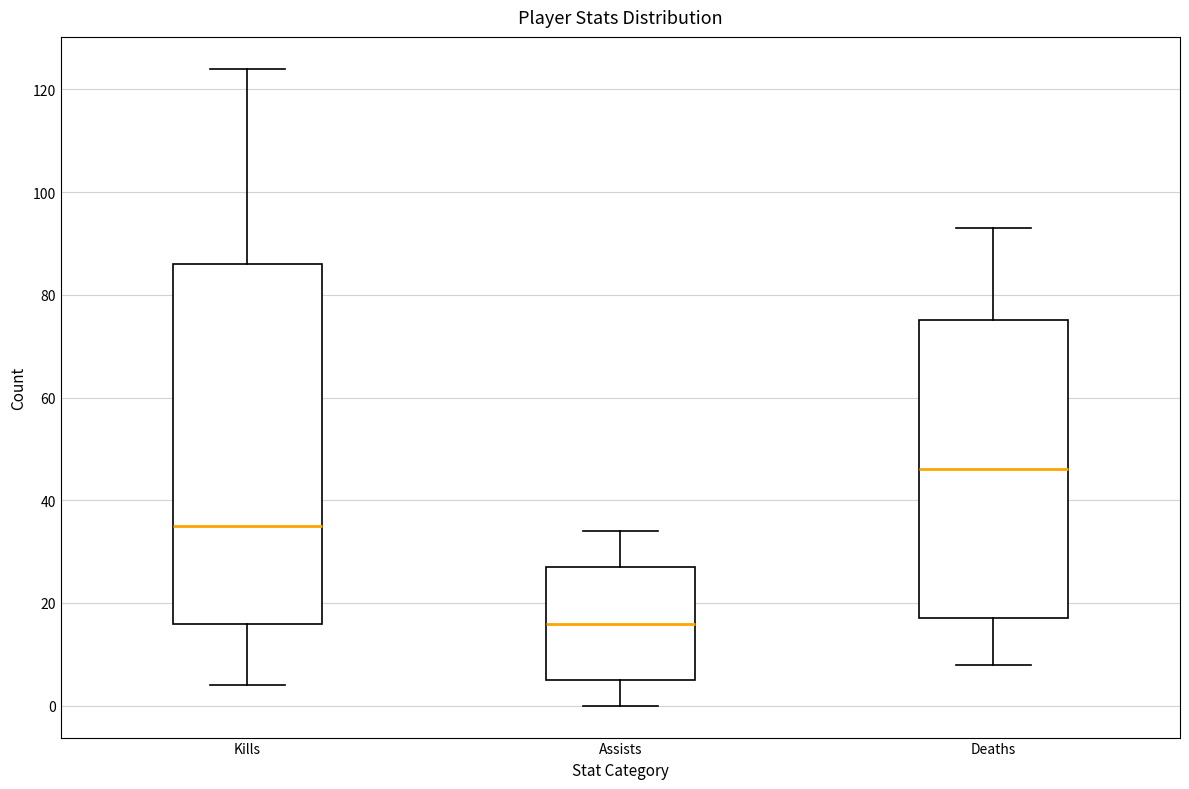

Reading left to right, transcribe this box plot: for each box, give where its median line is, the range the box spans, and where its two whiskers end, as read against the y-axis. The values are not printed on the chart, so give them approximately, as read against the axis.

Kills: median 36, box 16 to 86, whiskers 4 to 124
Assists: median 16, box 6 to 28, whiskers 0 to 34
Deaths: median 46, box 18 to 76, whiskers 8 to 94